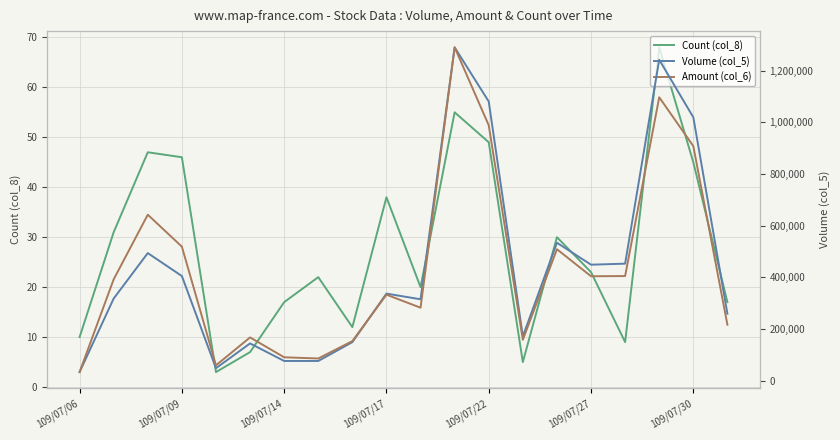

What is the lowest value of the Count (col_8) series?

3